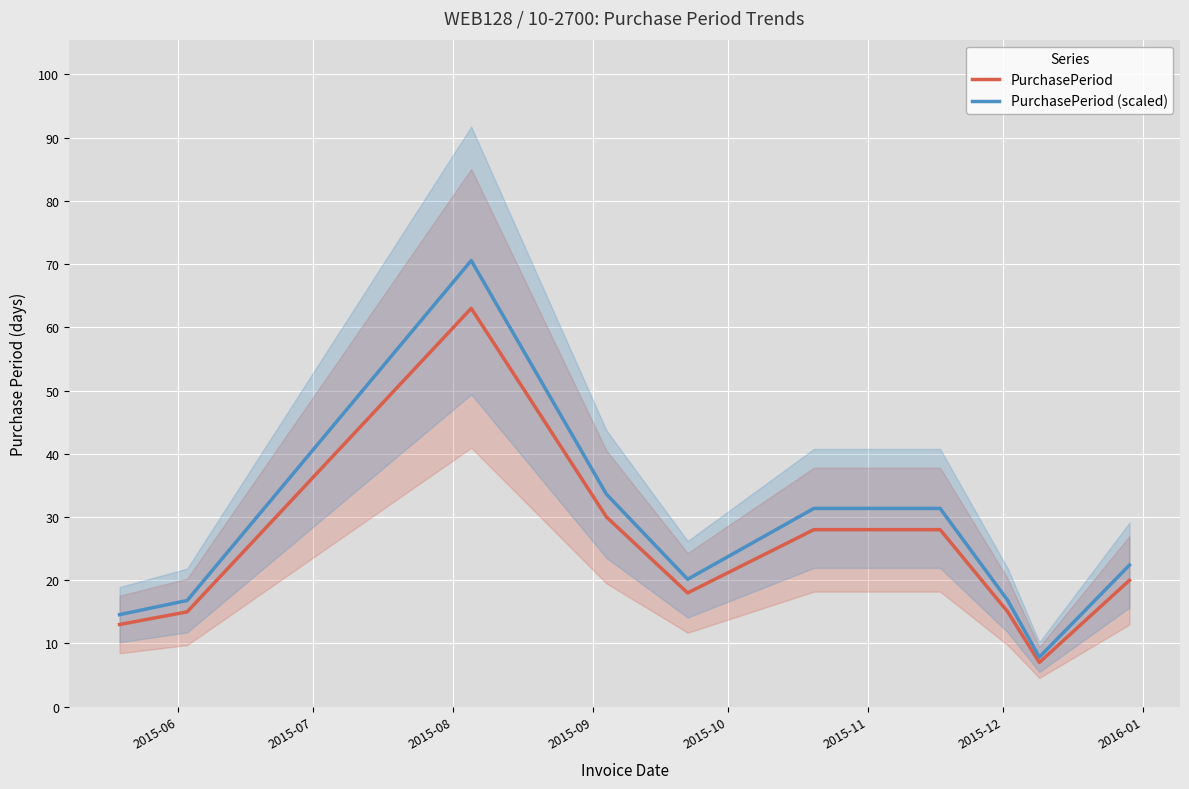

What is the lowest value of the PurchasePeriod series?

7.0